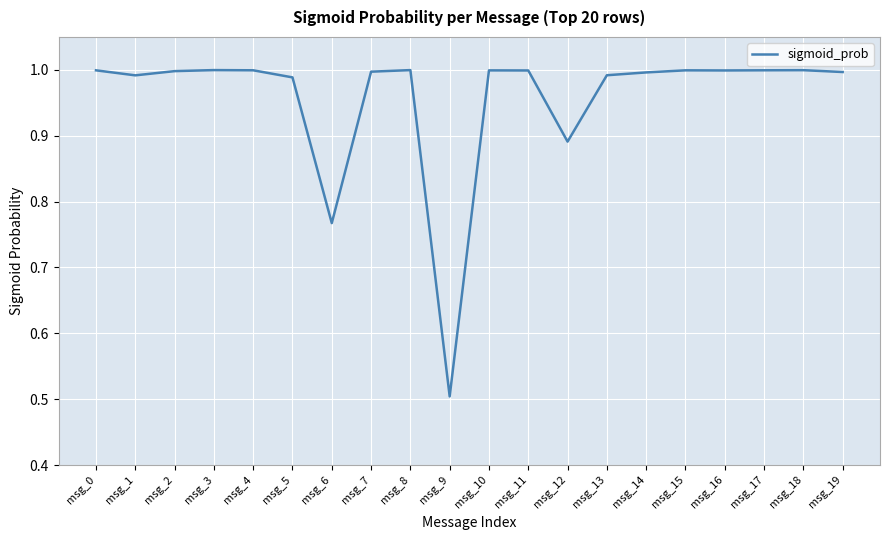

What is the difference between the second highest and second lowest values?

0.2